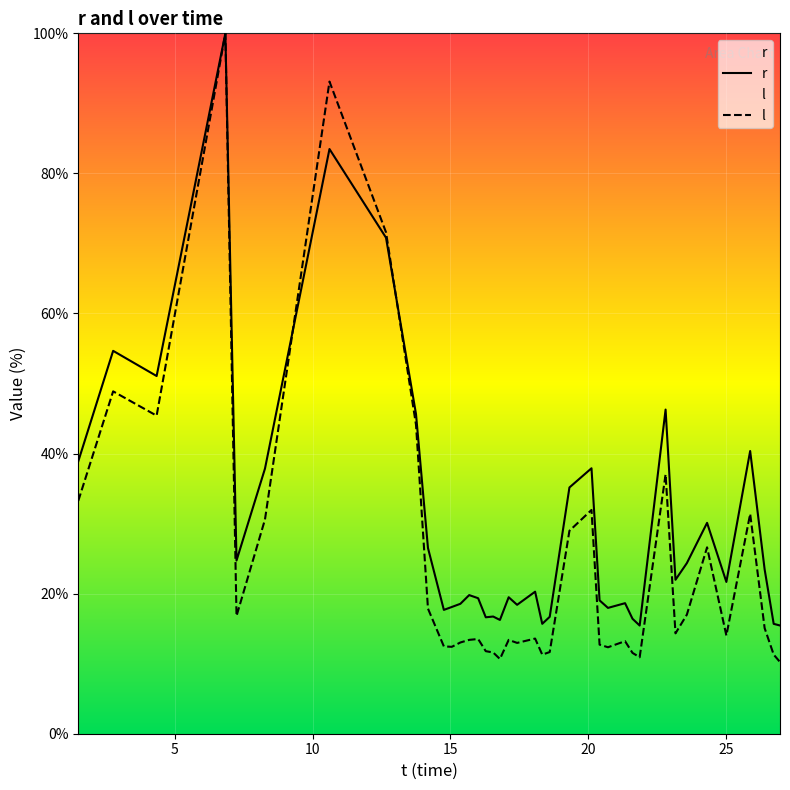

Which series has the widest spread of values?

l